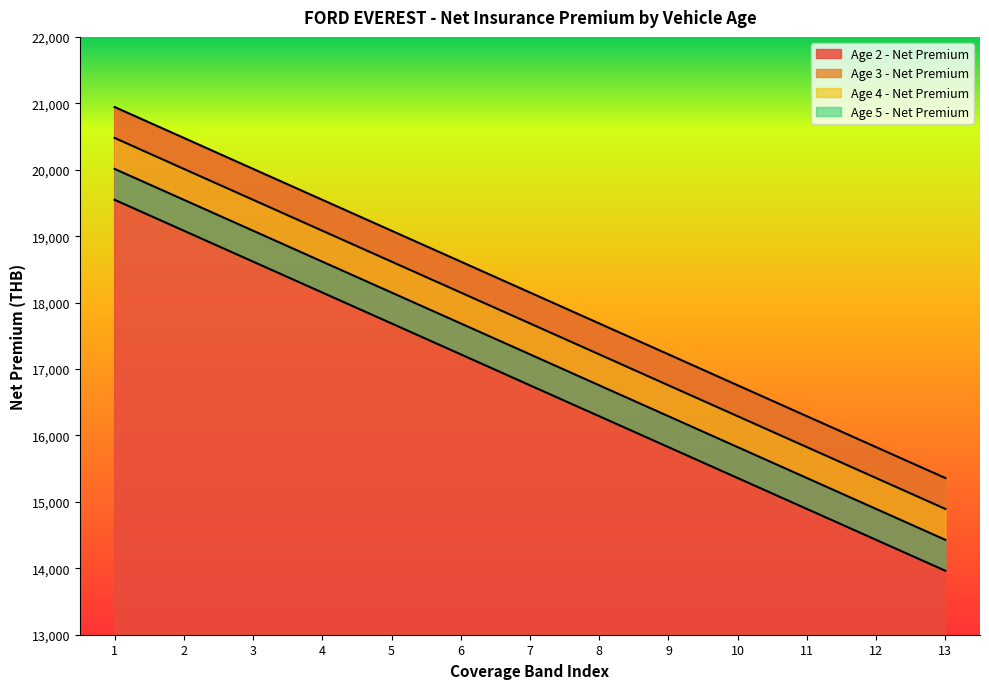

At how many categories does at least one series exceed 14099?

13